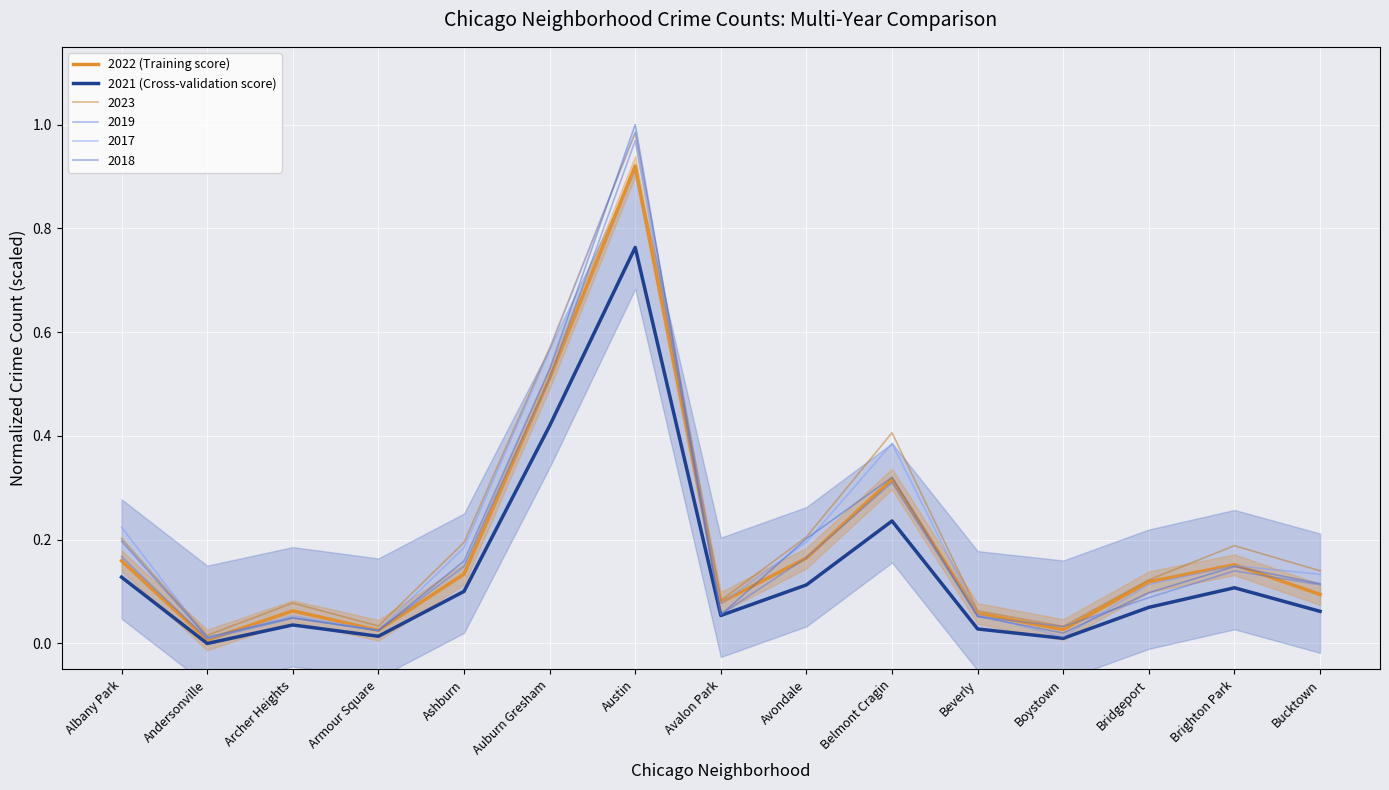

The value of 2021 (Cross-validation score) at Avondale is 0.2. True or false?

False